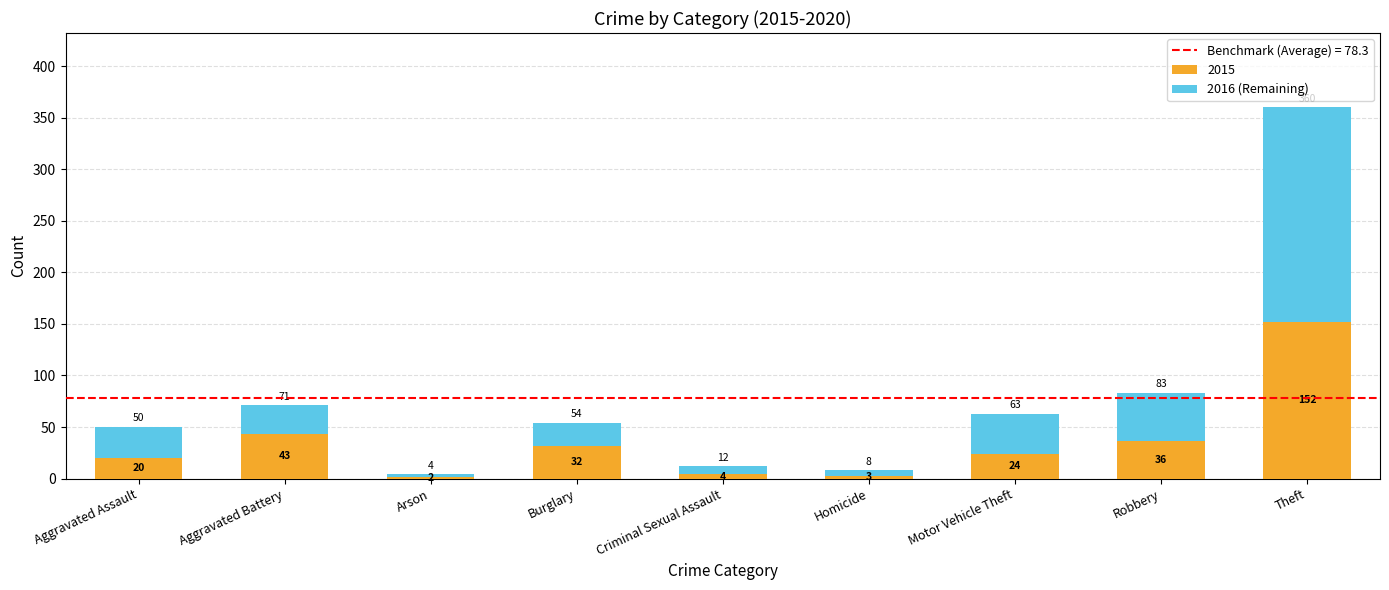

At which label does 2015 reach its peak?

Theft